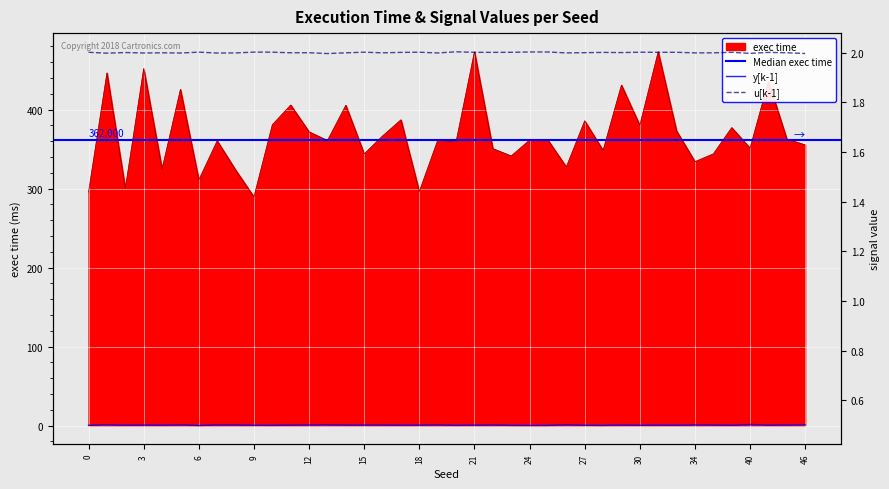

True or false: y[k-1] has a value of 0.5 at 27.

True